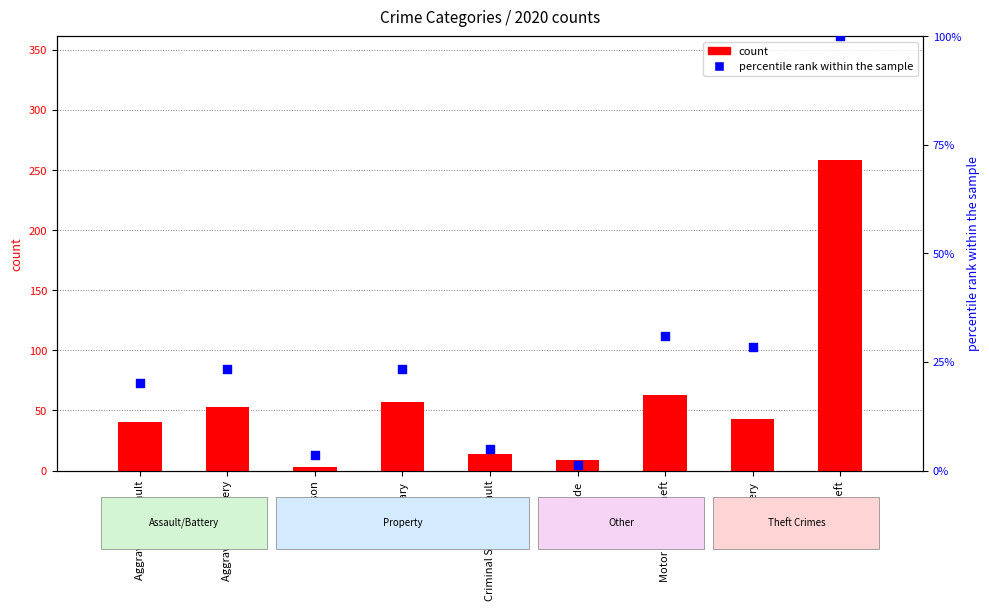

At which category is the sum across all series the highest?

Theft